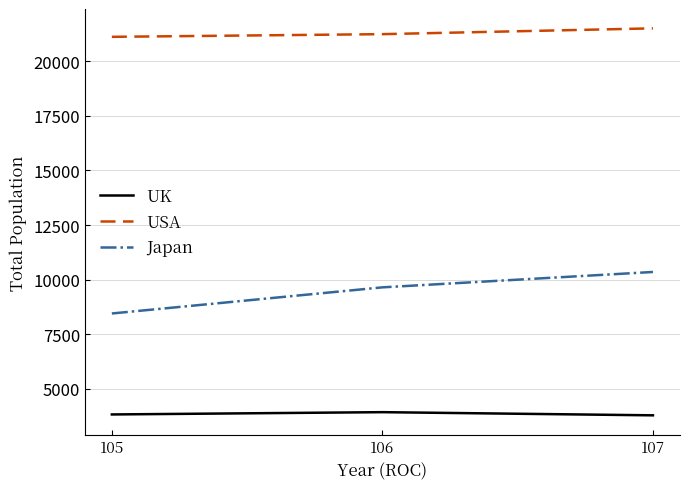

Which series changed the most between 105 and 107?

Japan